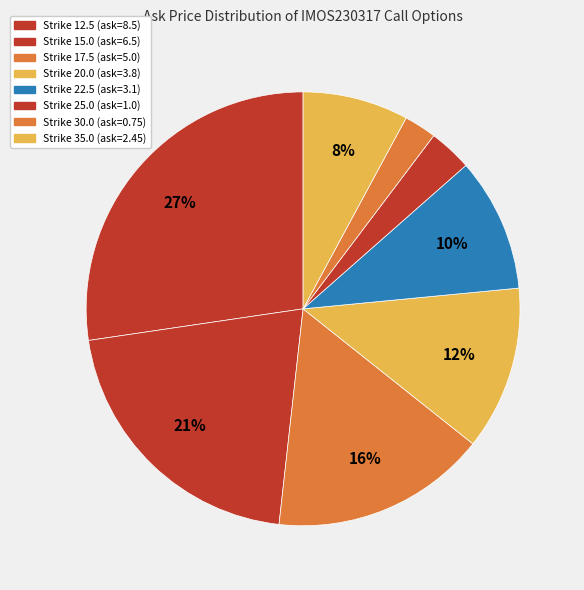

Rank the categories by value from highest to lowest.

IMOS230317C00012500, IMOS230317C00015000, IMOS230317C00017500, IMOS230317C00020000, IMOS230317C00022500, IMOS230317C00035000, IMOS230317C00025000, IMOS230317C00030000